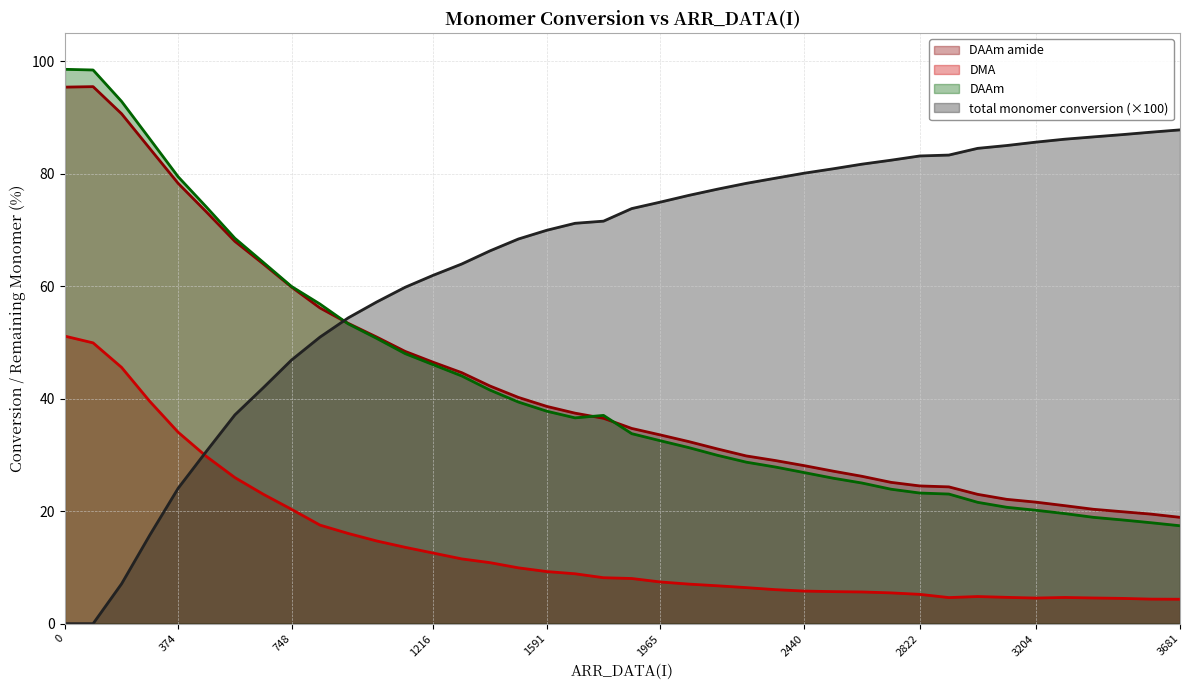

Reading left to right, transcribe all the data shown in this chart.

DAAm amide: 95.4	95.5	90.7	84.5	78.3	73.2	68.0	64.0	59.9	56.1	53.4	51.0	48.4	46.5	44.6	42.3	40.2	38.6	37.4	36.5	34.7	33.6	32.4	31.1	29.8	29.0	28.1	27.1	26.2	25.1	24.5	24.3	23.0	22.1	21.6	21.0	20.3	19.9	19.5	18.9
DMA: 51.1	49.9	45.6	39.5	34.0	29.7	26.0	23.0	20.3	17.5	16.0	14.7	13.6	12.6	11.5	10.8	9.9	9.3	8.9	8.2	8.0	7.4	7.0	6.7	6.4	6.1	5.8	5.7	5.6	5.5	5.2	4.6	4.8	4.7	4.6	4.7	4.6	4.5	4.4	4.3
DAAm: 98.6	98.4	92.9	86.2	79.4	74.1	68.5	64.2	60.0	56.8	53.3	50.7	48.0	46.0	44.0	41.5	39.4	37.8	36.6	37.0	33.8	32.5	31.3	29.9	28.7	27.9	26.9	25.9	25.0	23.9	23.2	23.0	21.6	20.7	20.2	19.6	18.9	18.4	17.9	17.4
total monomer conversion: 0.0	0.0	7.1	15.7	24.1	30.6	37.1	42.0	46.9	51.0	54.4	57.2	59.8	61.9	63.9	66.3	68.4	69.9	71.2	71.6	73.8	74.9	76.1	77.3	78.3	79.2	80.1	80.9	81.7	82.4	83.2	83.3	84.5	85.0	85.6	86.1	86.5	87.0	87.4	87.8